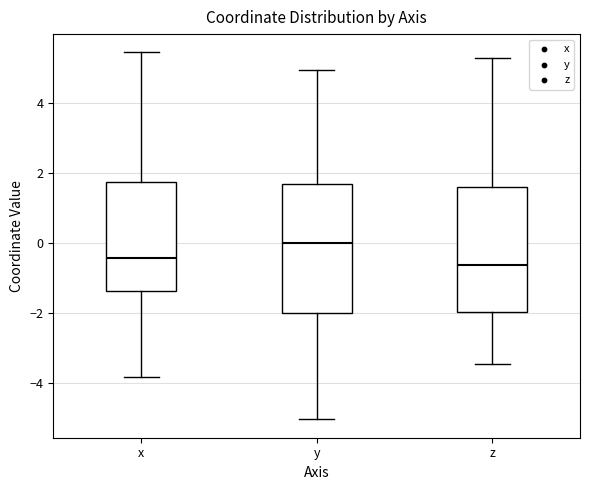

Where does the median line of the box for x sit on the y-axis? The values are not printed on the chart, so give them approximately, as read against the axis.

-0.4